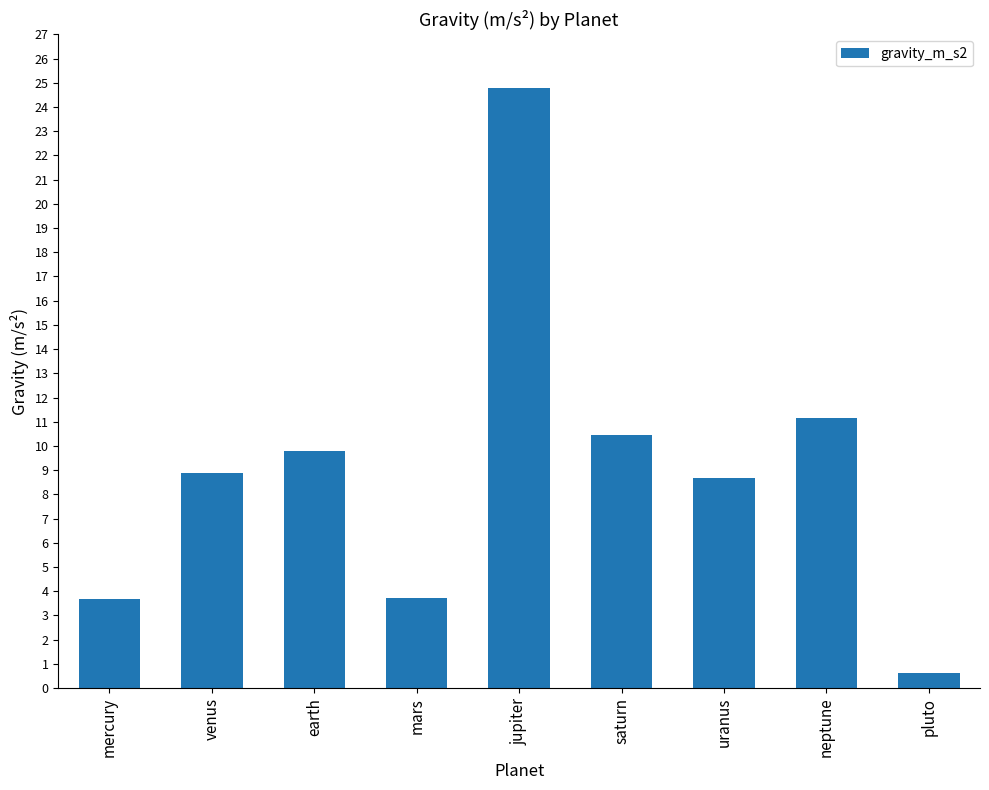

True or false: the data shows 14.0 at venus.

False